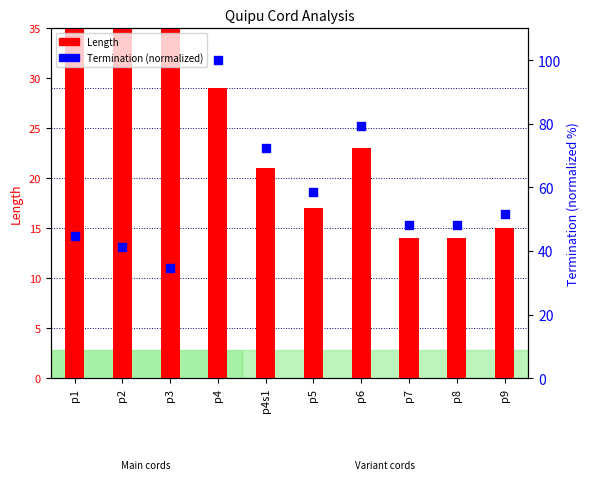

Which series reaches the maximum Y coordinate?

Termination (normalized)